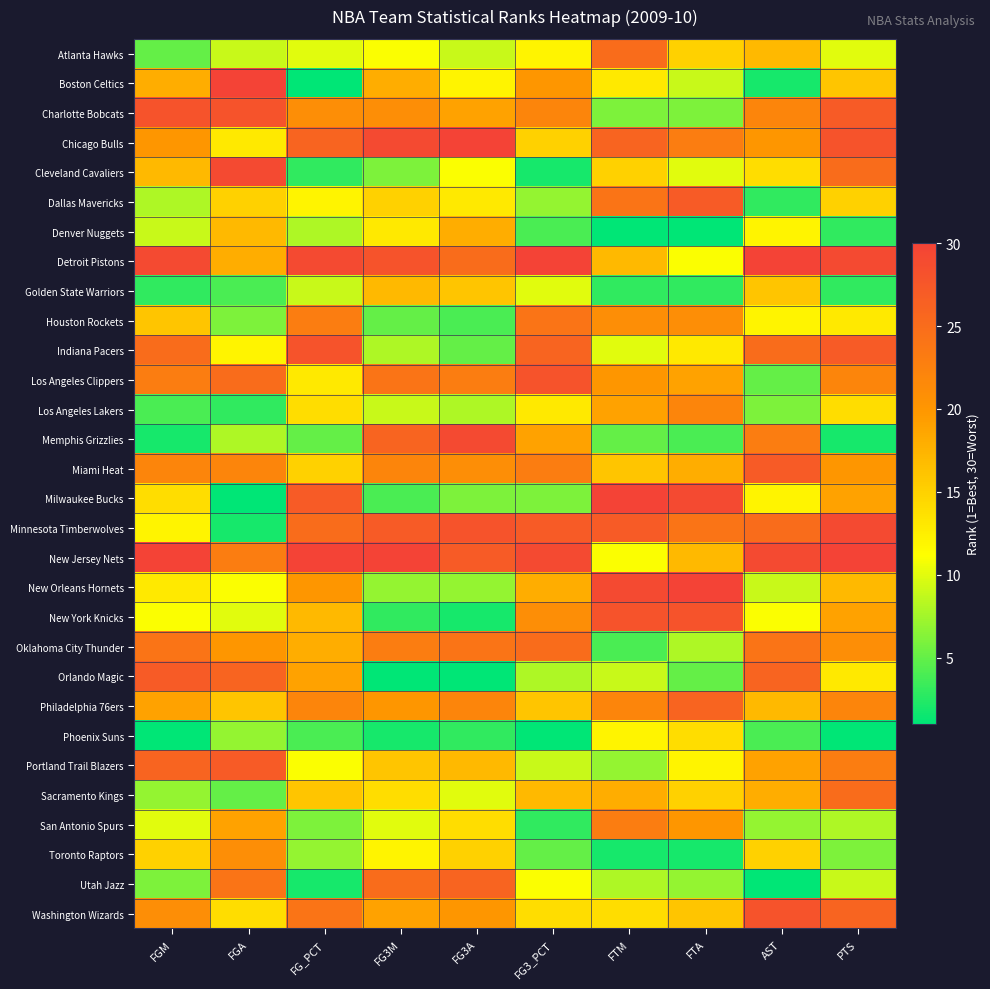

What is the spread (max minus min) of values at FGM?

29